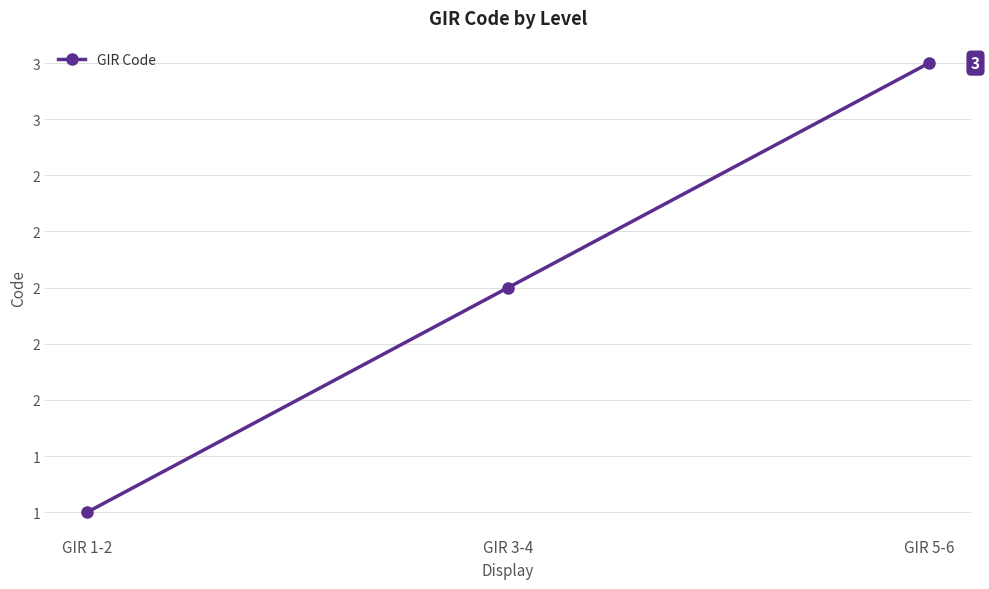

The chart shows a value of 1 at GIR 3-4. True or false?

False